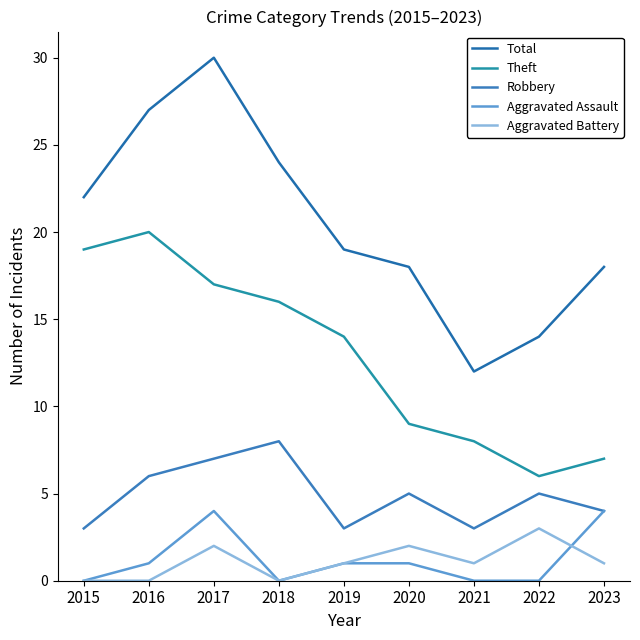

List the series in order of their peak value, lowest first.

Aggravated Battery, Aggravated Assault, Robbery, Theft, Total